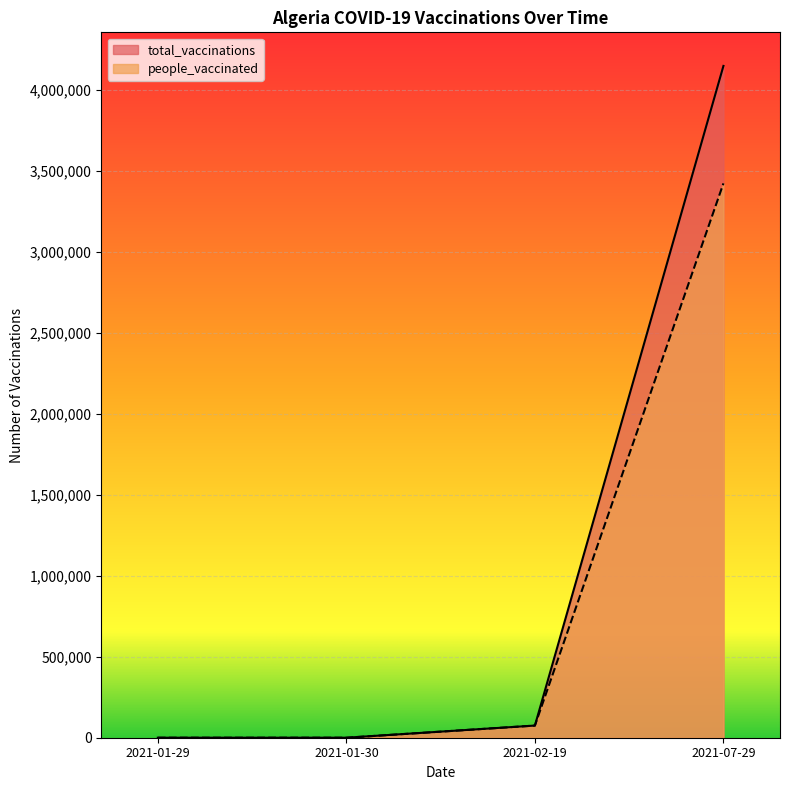

What is the average value of the people_vaccinated series?

874077